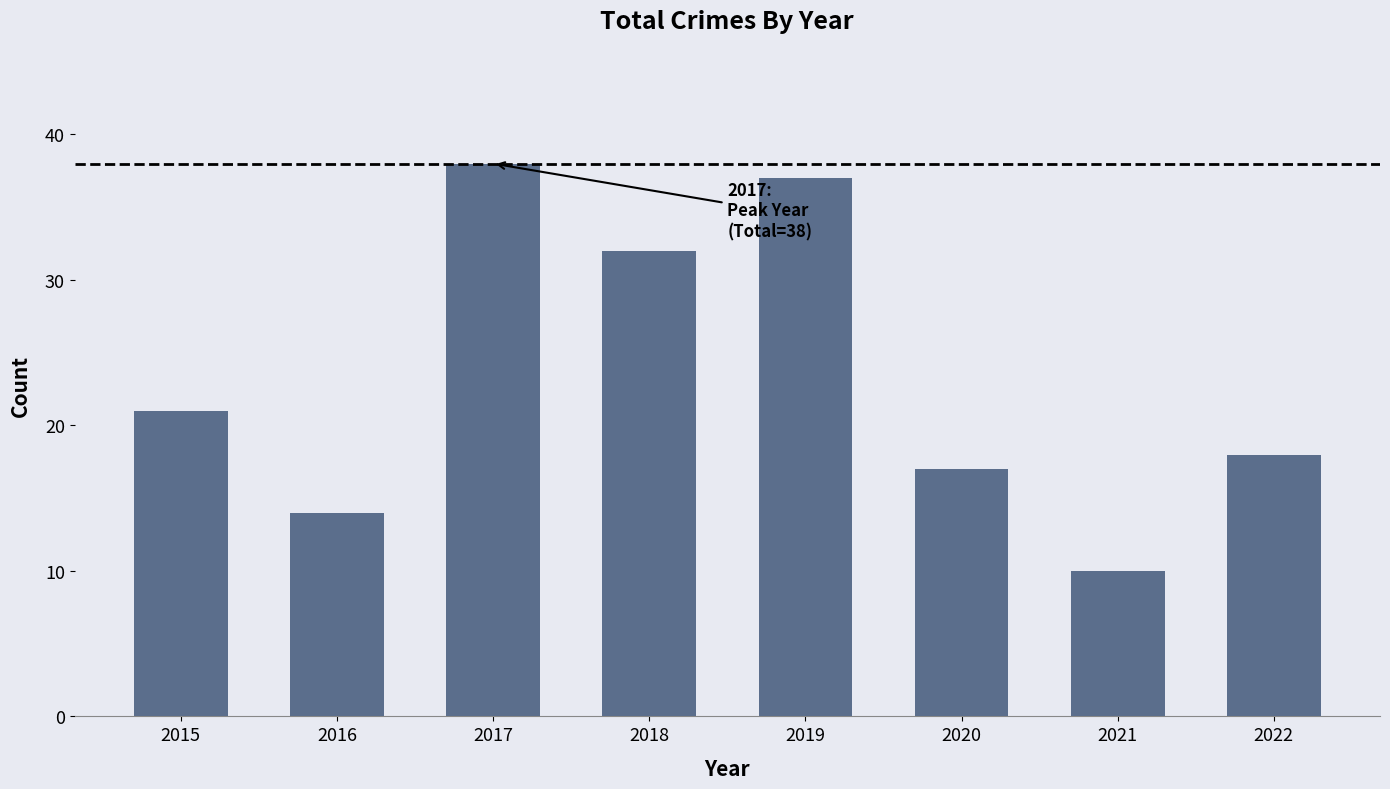

True or false: the data shows 18 at 2019.

False